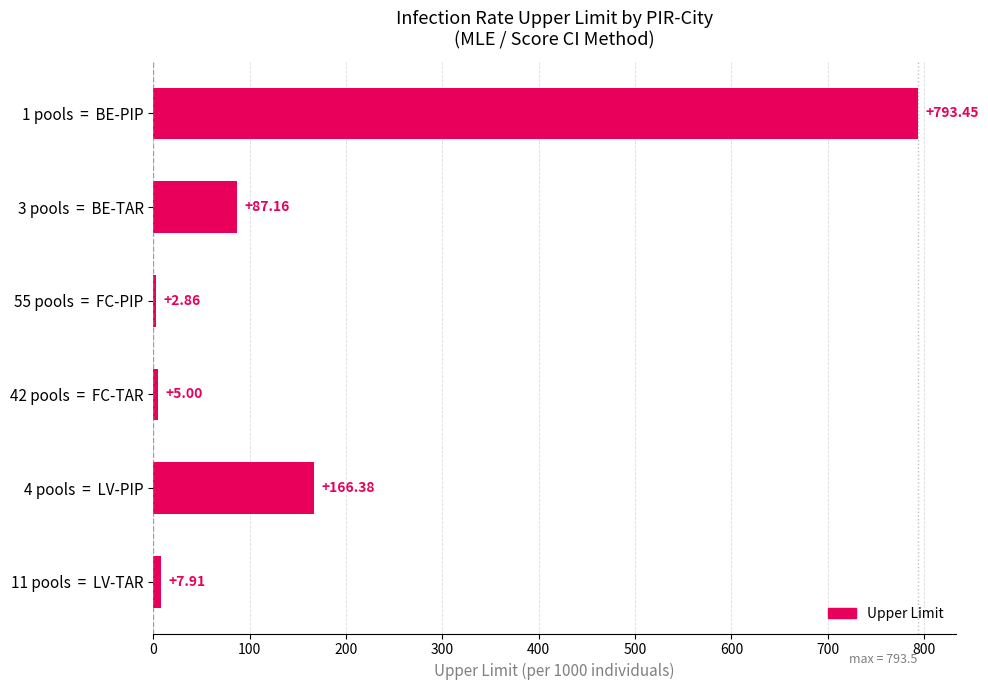

What is the change in value from 55 pools  =  FC-PIP to 4 pools  =  LV-PIP?

+163.5